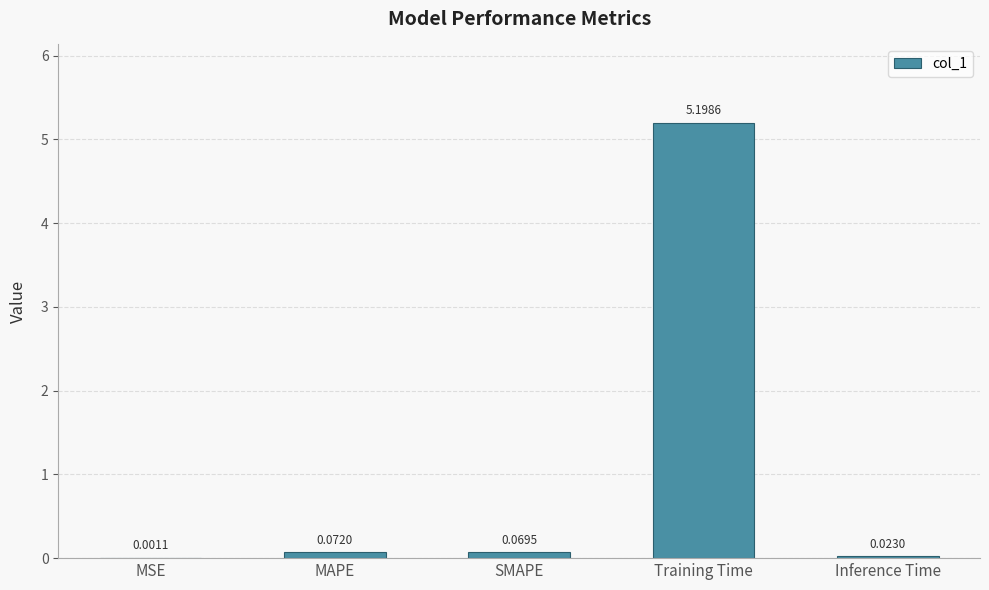

Where is the data nearest to the value 2?

MAPE